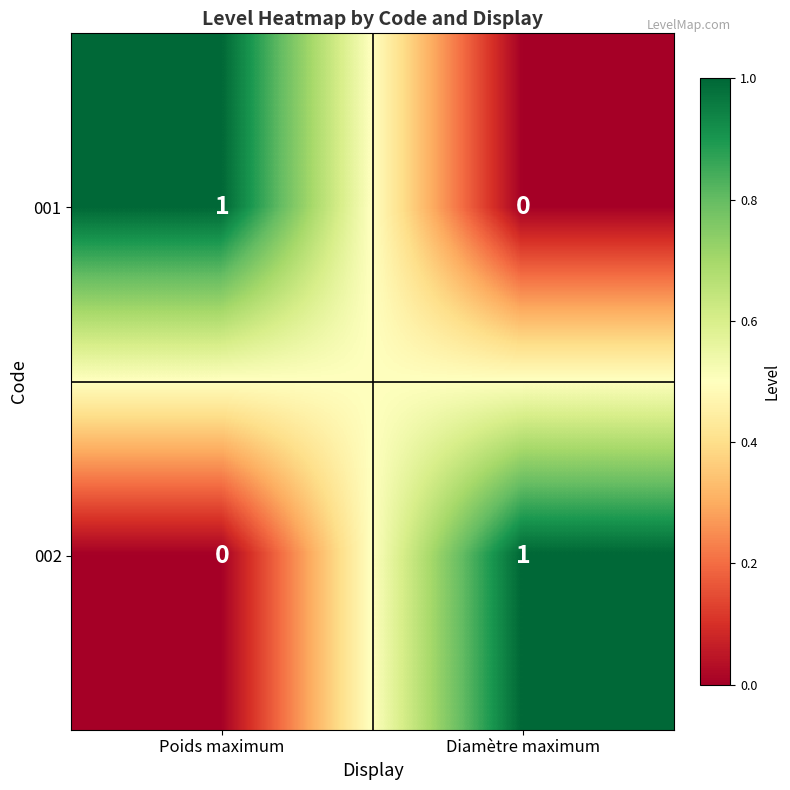

At Diamètre maximum, list the series in order from smallest to largest.

001, 002